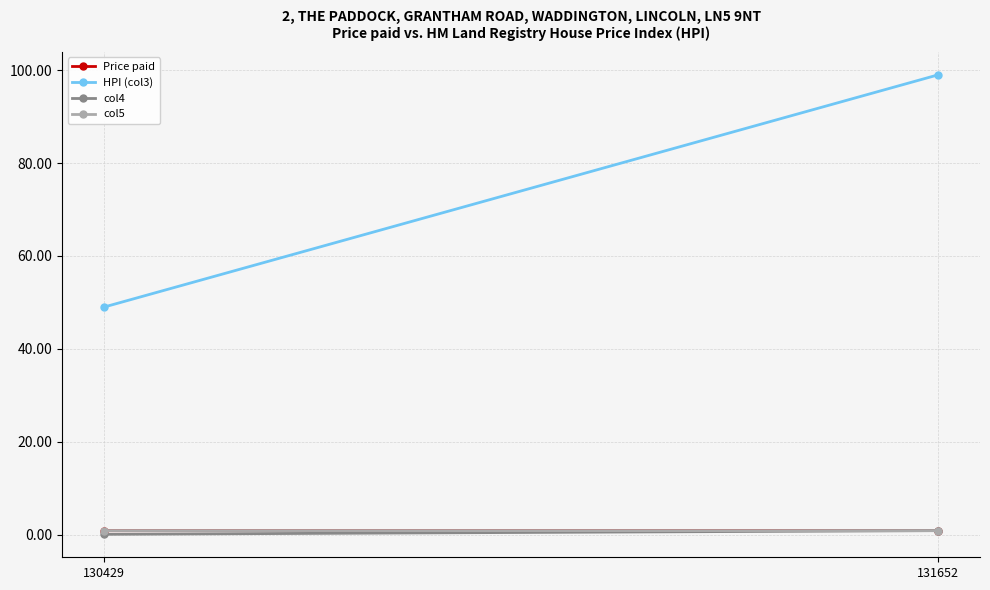

How many lines are shown in the chart?

4